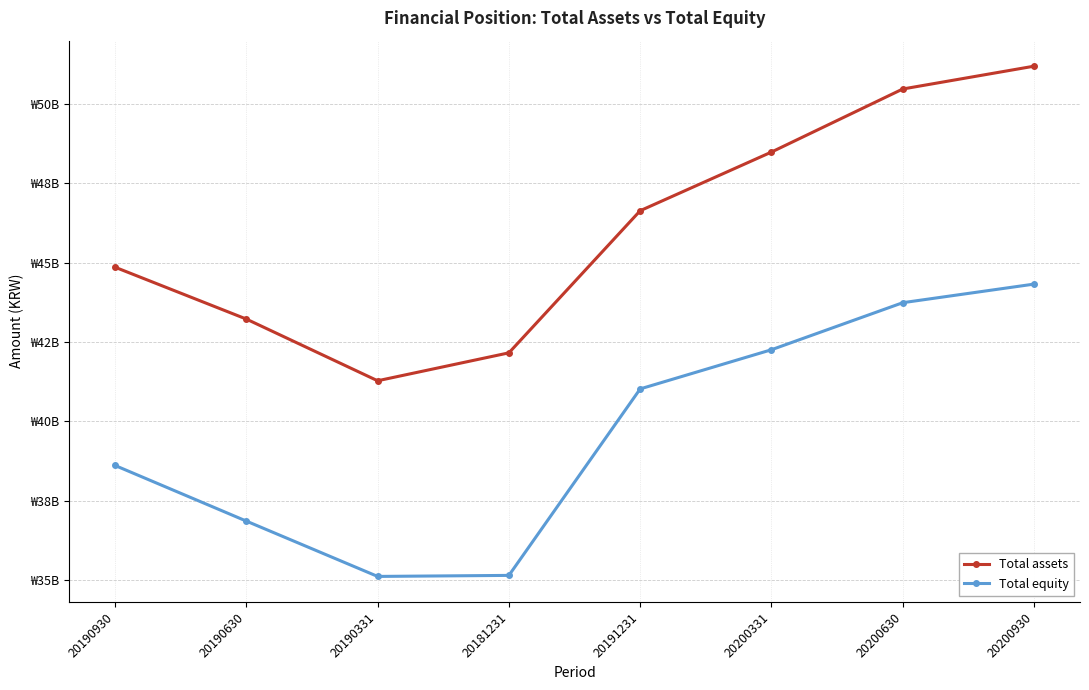

What are all the series names shown in the legend?

Total assets, Total equity